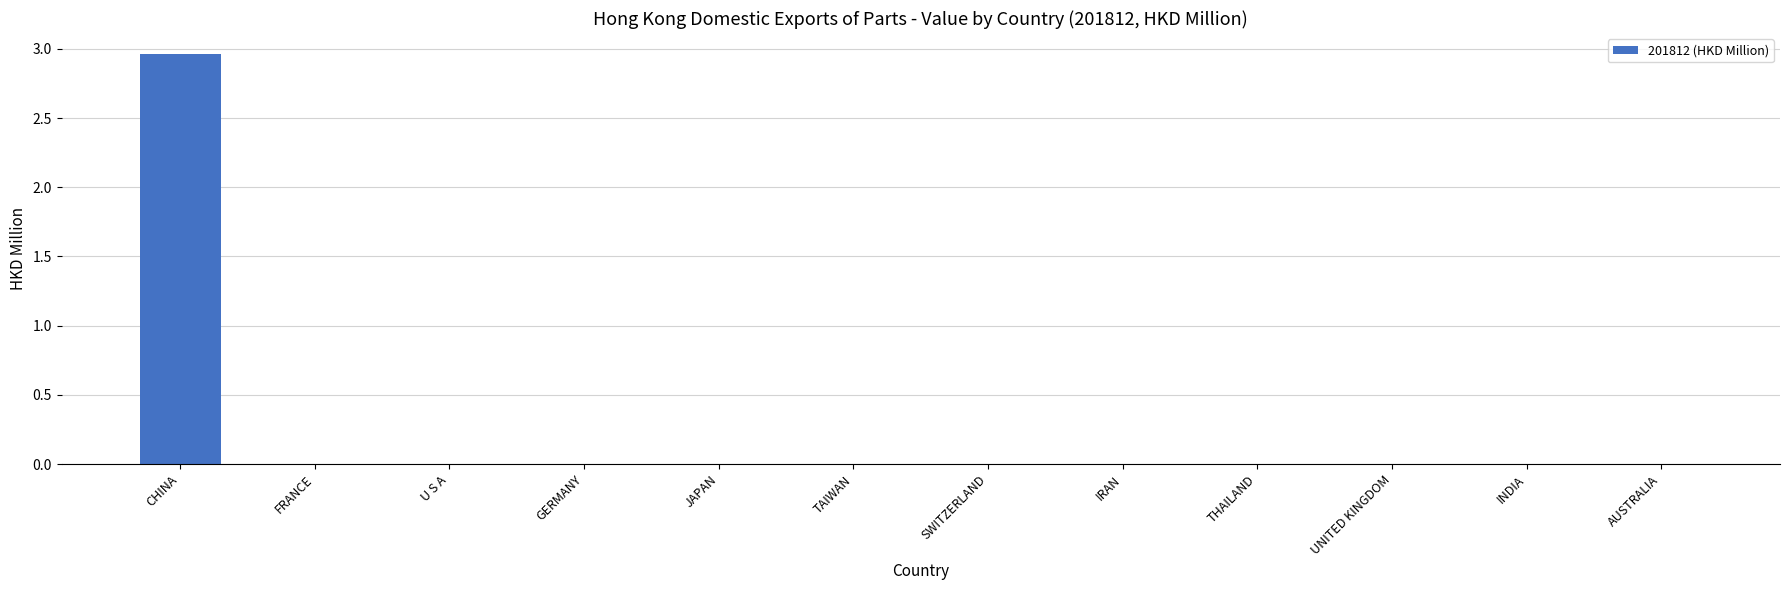

True or false: the data shows -2.0 at GERMANY.

False